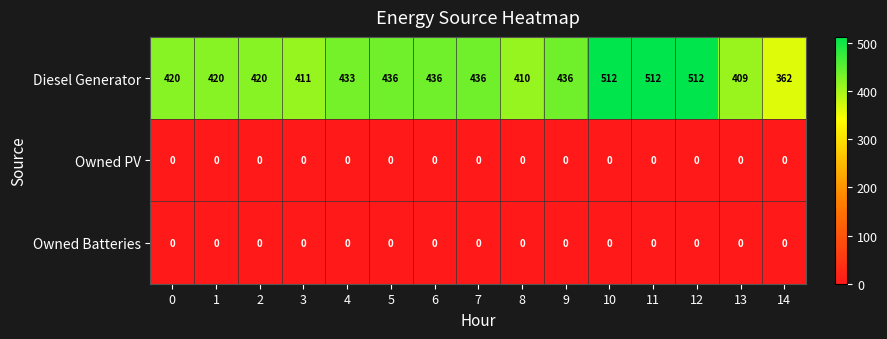

Read the Diesel Generator value at 3, to the nearest 50.

400